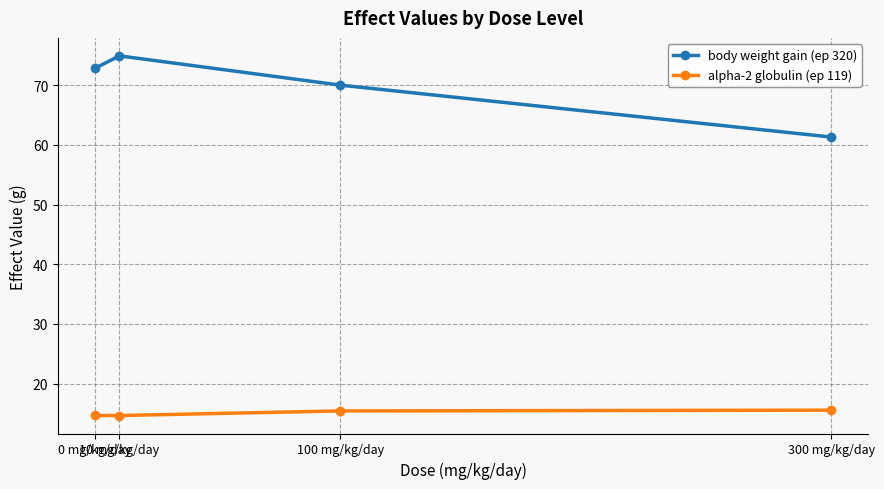

What is the maximum value shown in the chart?

74.9